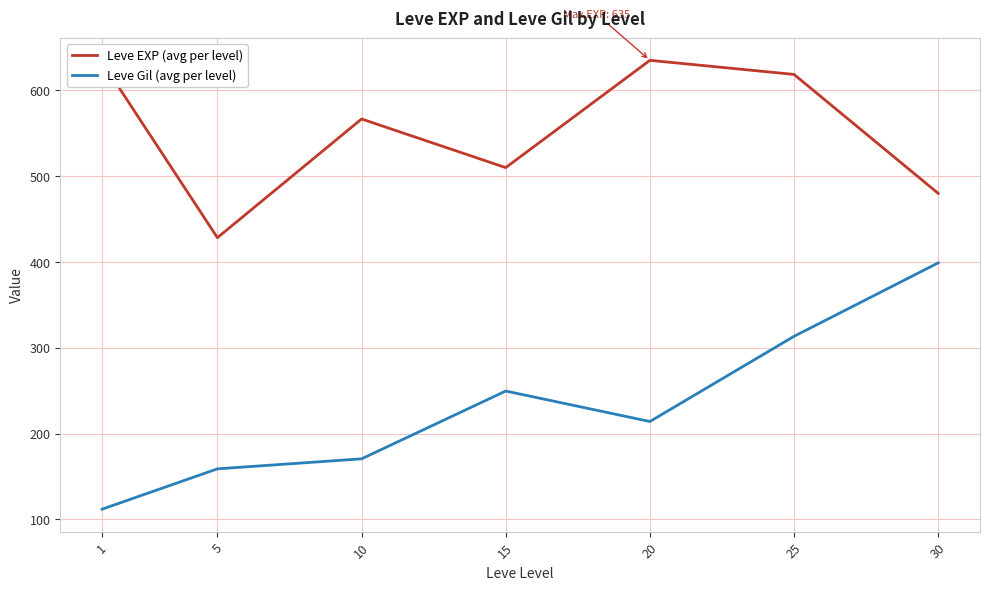

True or false: Leve EXP (avg per level) has a value of 510.0 at 15.

True